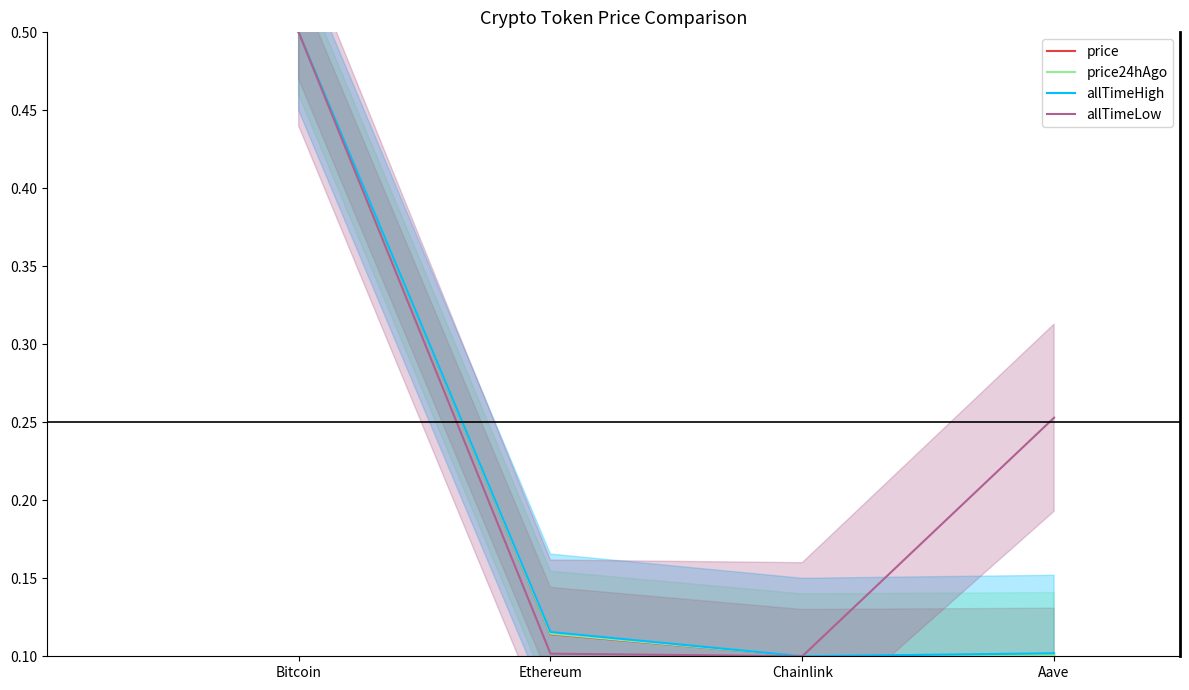

True or false: price24hAgo has more than 0 interior local peaks.

False